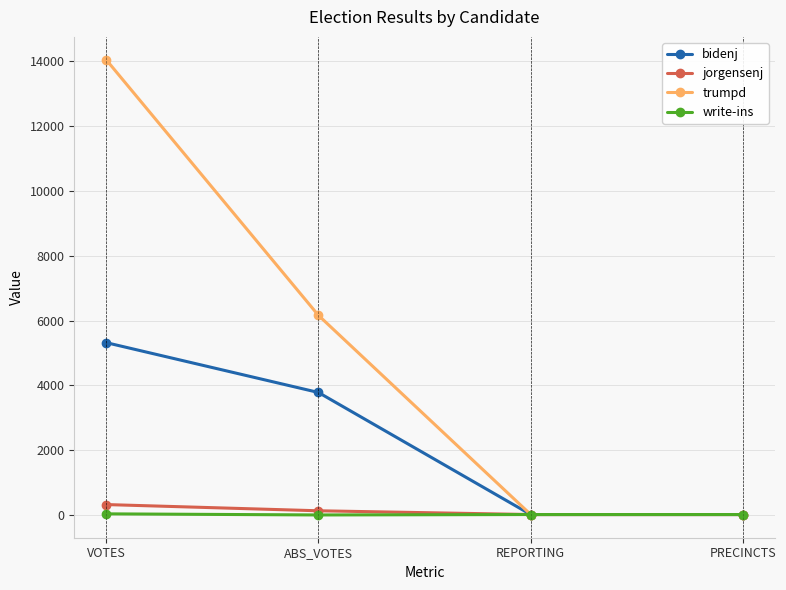

True or false: write-ins has more than 1 points higher than both neighbors.

False